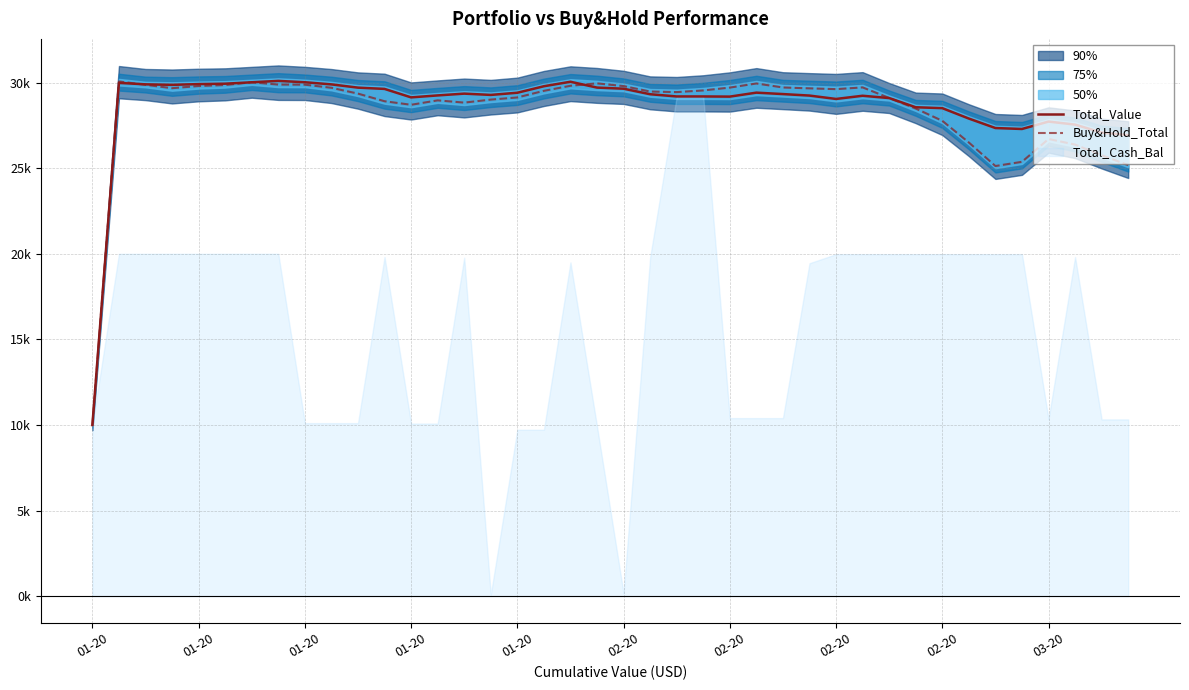

Which series ends up on top after the final intersection of Buy&Hold_Total and Total_Value?

Total_Value